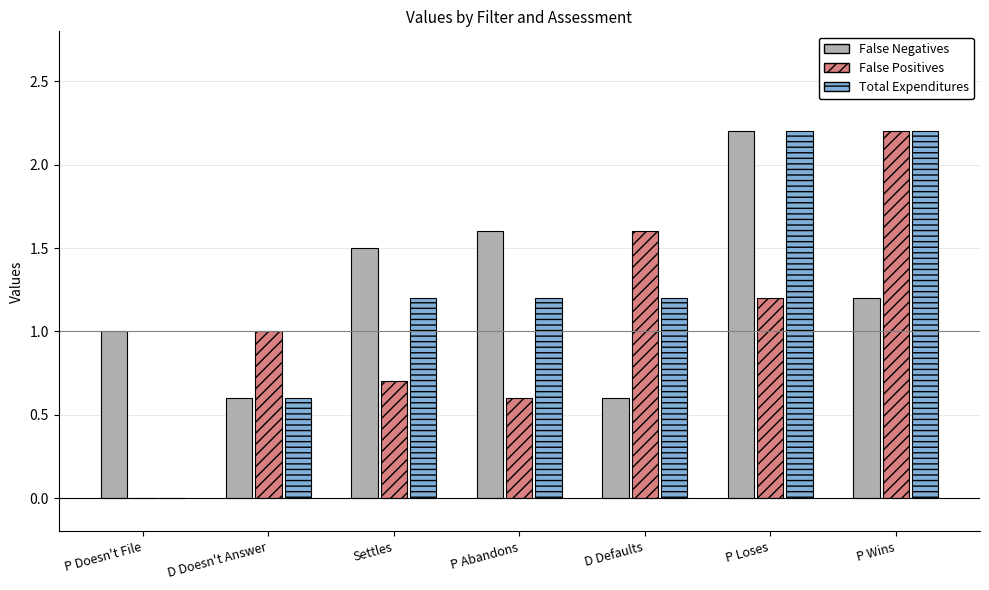

Reading right to left, transcribe all the data shown in this chart.

False Negatives: P Wins=1.2	P Loses=2.2	D Defaults=0.6	P Abandons=1.6	Settles=1.5	D Doesn't Answer=0.6	P Doesn't File=1.0
False Positives: P Wins=2.2	P Loses=1.2	D Defaults=1.6	P Abandons=0.6	Settles=0.7	D Doesn't Answer=1.0	P Doesn't File=0.0
Total Expenditures: P Wins=2.2	P Loses=2.2	D Defaults=1.2	P Abandons=1.2	Settles=1.2	D Doesn't Answer=0.6	P Doesn't File=0.0